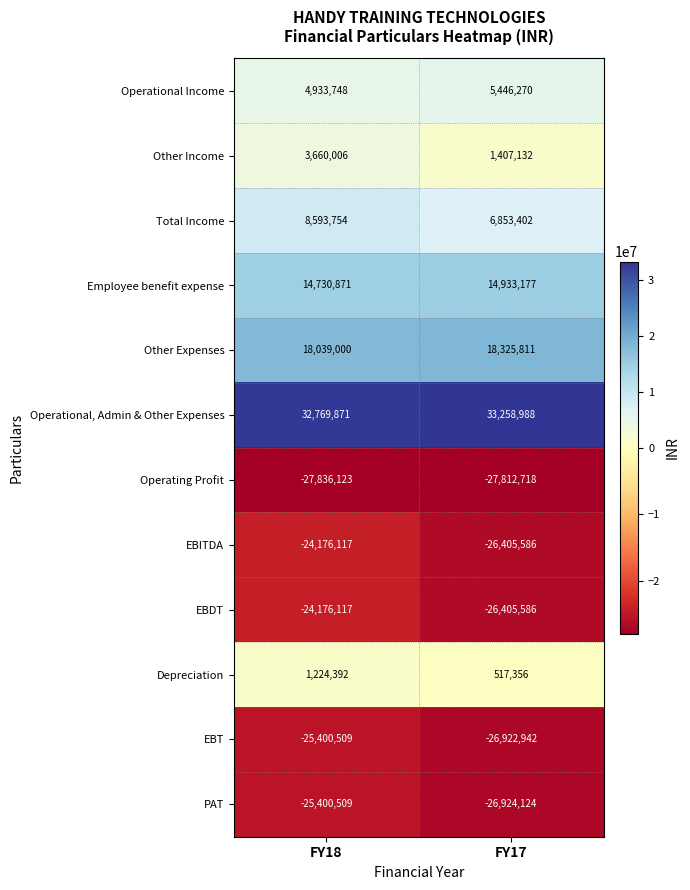

What is the difference between the highest and lowest values at FY17?

61071706